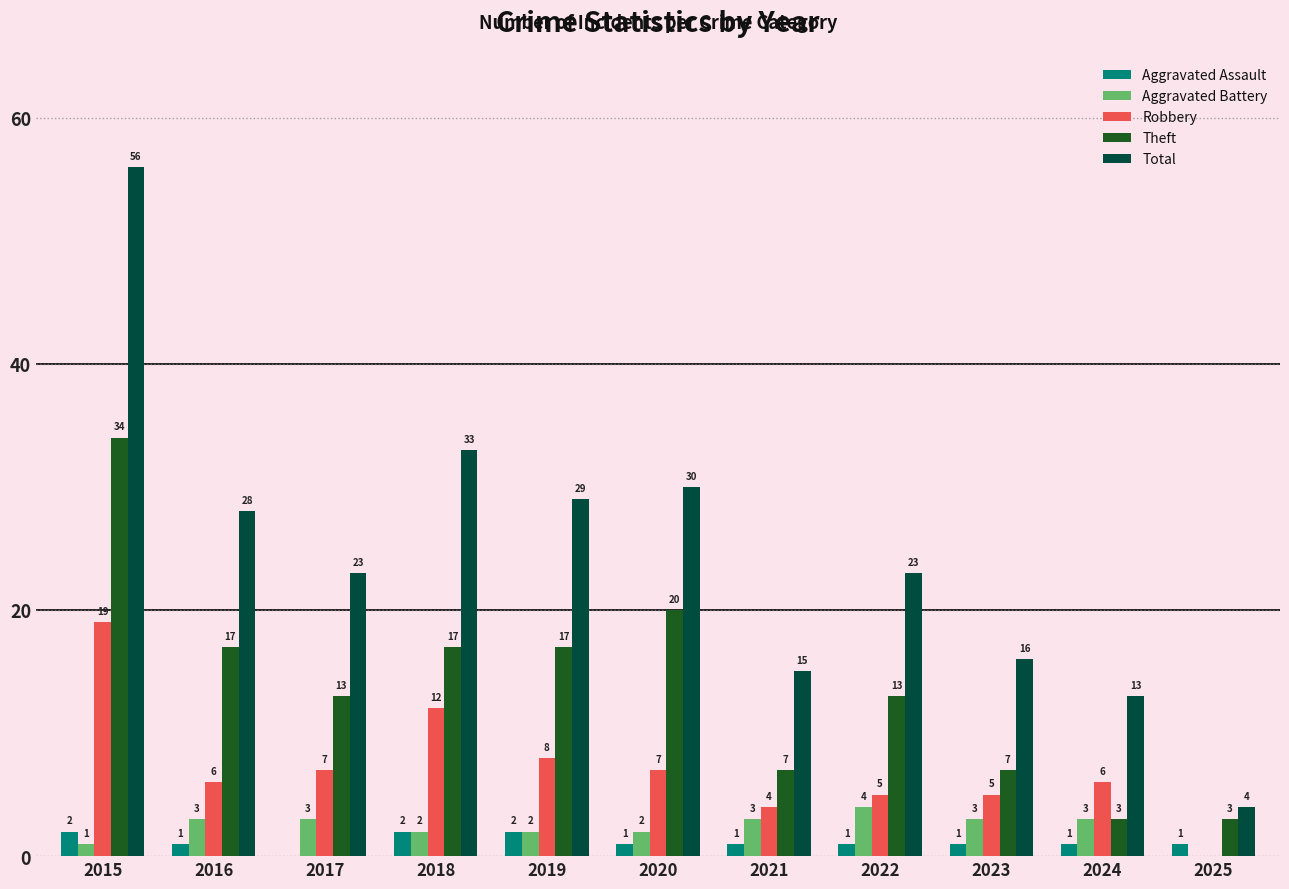

Reading left to right, what are all the values shown in this chart?

Aggravated Assault: 2015=2	2016=1	2017=0	2018=2	2019=2	2020=1	2021=1	2022=1	2023=1	2024=1	2025=1
Aggravated Battery: 2015=1	2016=3	2017=3	2018=2	2019=2	2020=2	2021=3	2022=4	2023=3	2024=3	2025=0
Robbery: 2015=19	2016=6	2017=7	2018=12	2019=8	2020=7	2021=4	2022=5	2023=5	2024=6	2025=0
Theft: 2015=34	2016=17	2017=13	2018=17	2019=17	2020=20	2021=7	2022=13	2023=7	2024=3	2025=3
Total: 2015=56	2016=28	2017=23	2018=33	2019=29	2020=30	2021=15	2022=23	2023=16	2024=13	2025=4